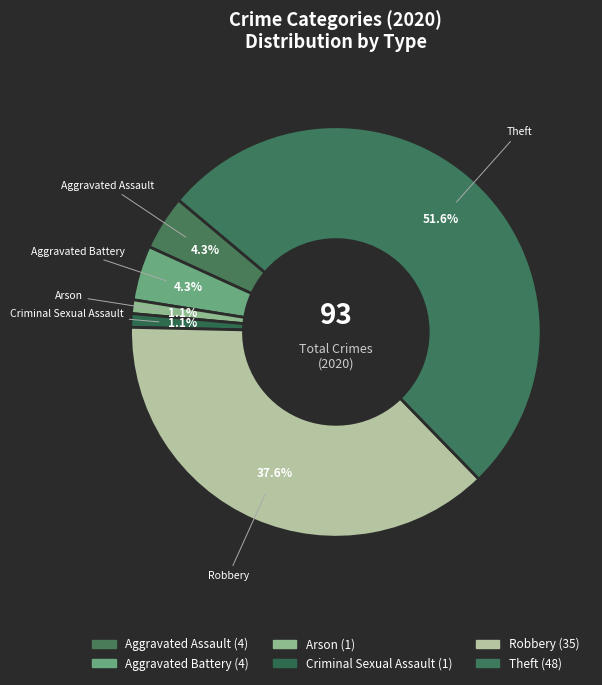

Which category has the biggest portion of the pie?

Theft